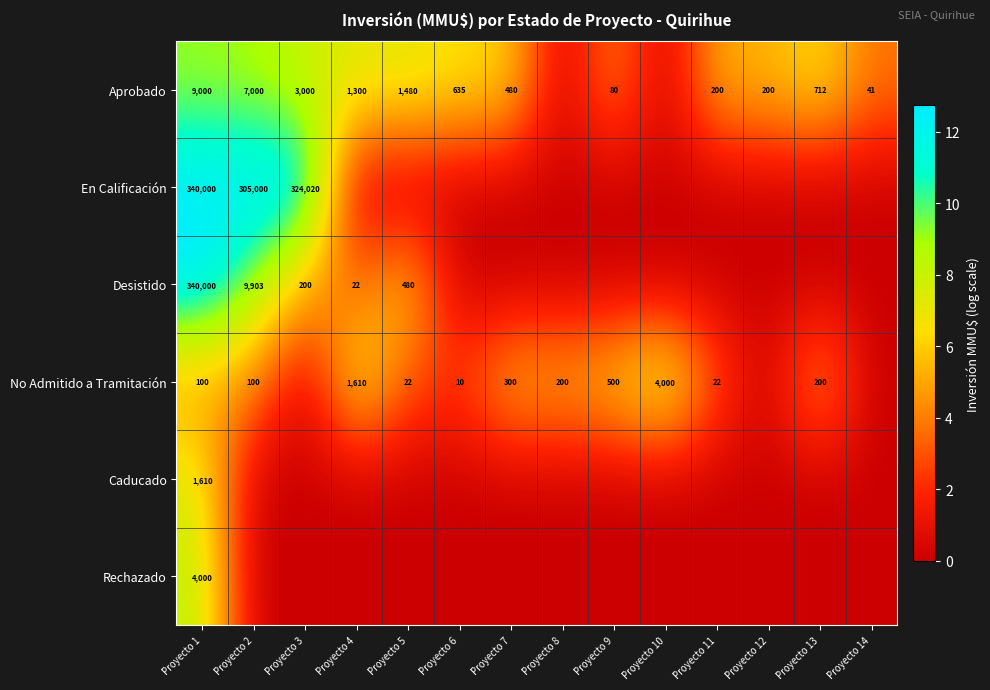

True or false: En Calificación has a value of 324020 at Proyecto 3.

True